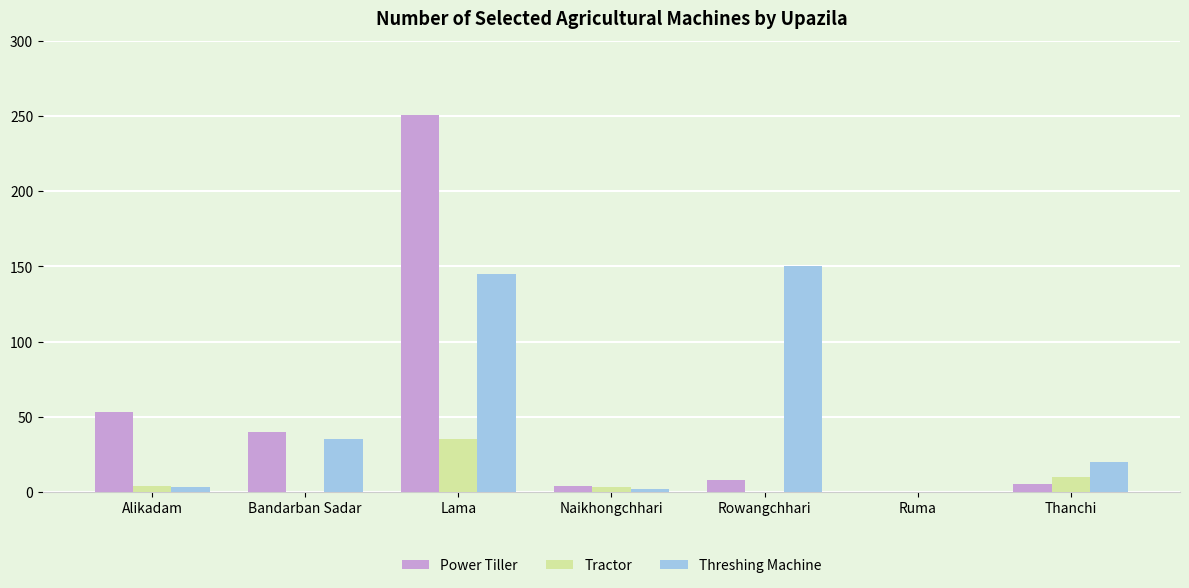

Is the value of Power Tiller at Ruma greater than the value of Tractor at Thanchi?

No